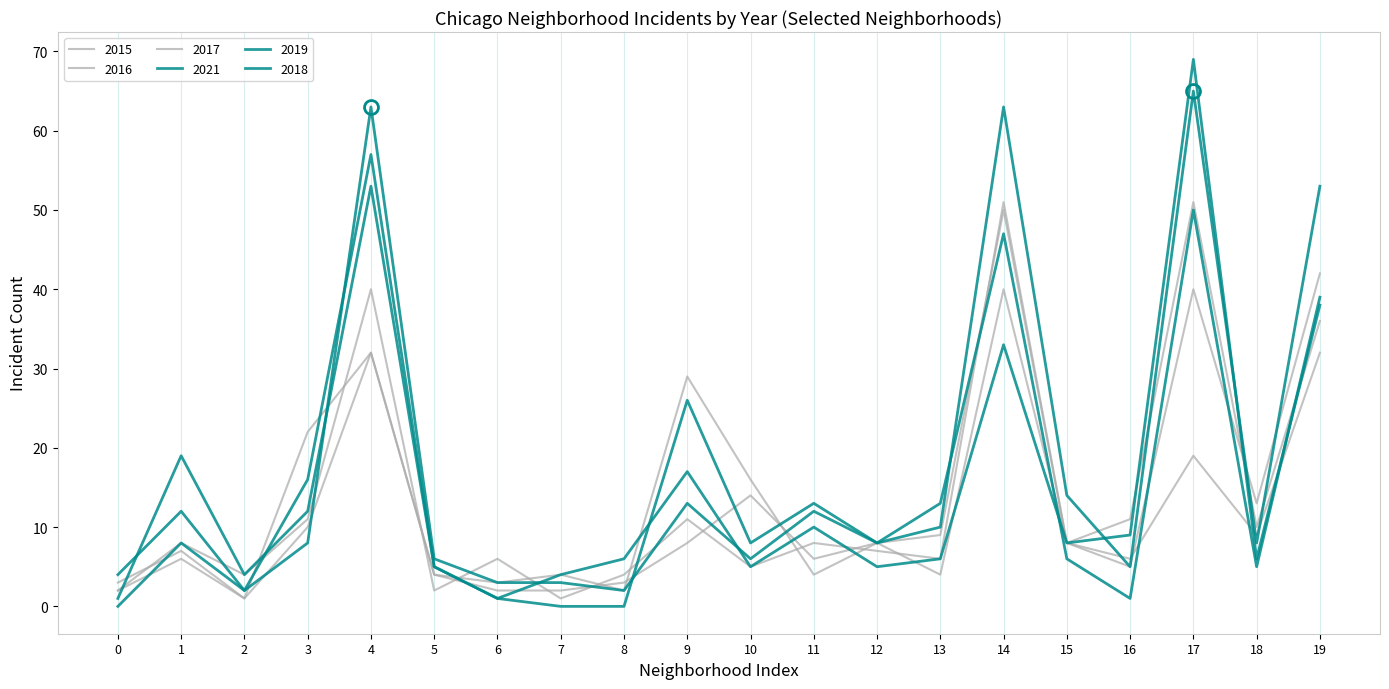

Is this an area chart (filled region under the line)?

No